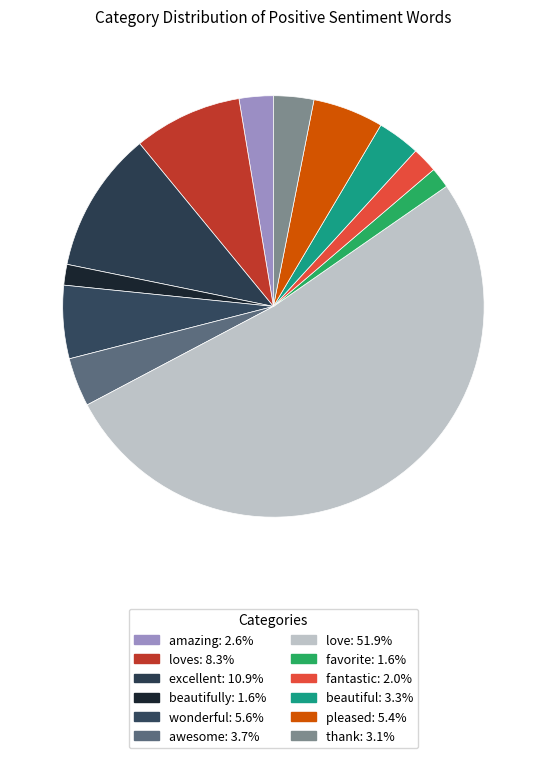

Count the number of slices in the pie.

12